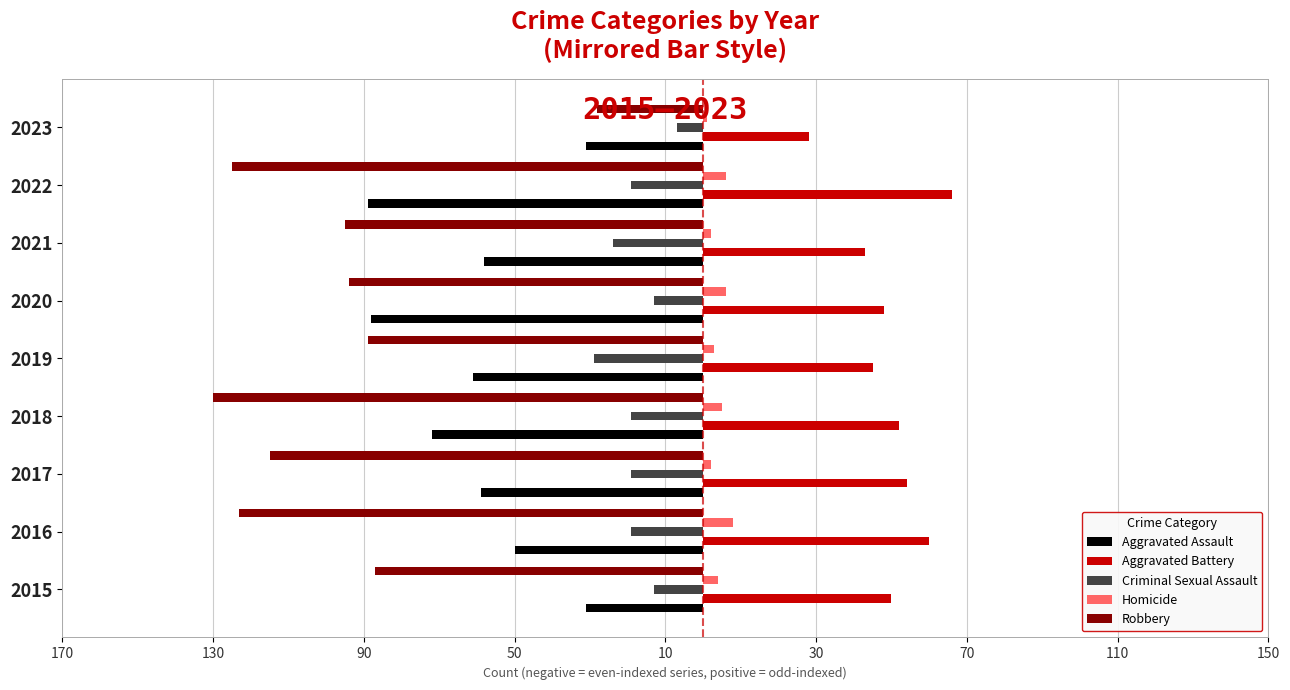

Which series has the largest range (max minus min)?

Robbery